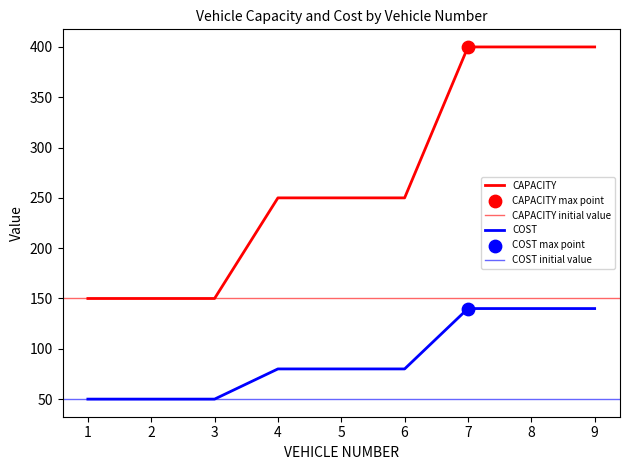

What is the total value across all series at 9?

540